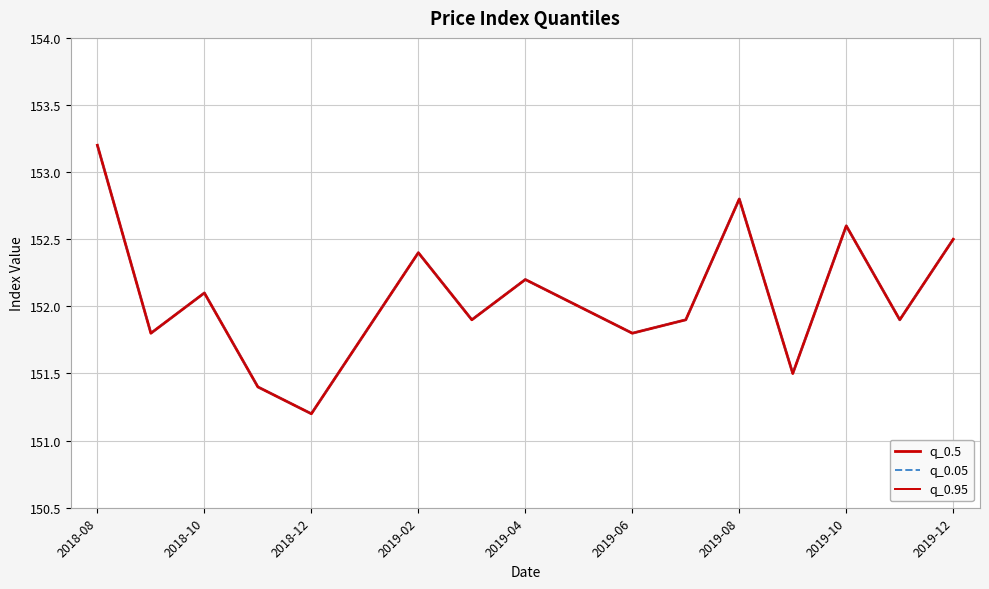

How many lines are shown in the chart?

3